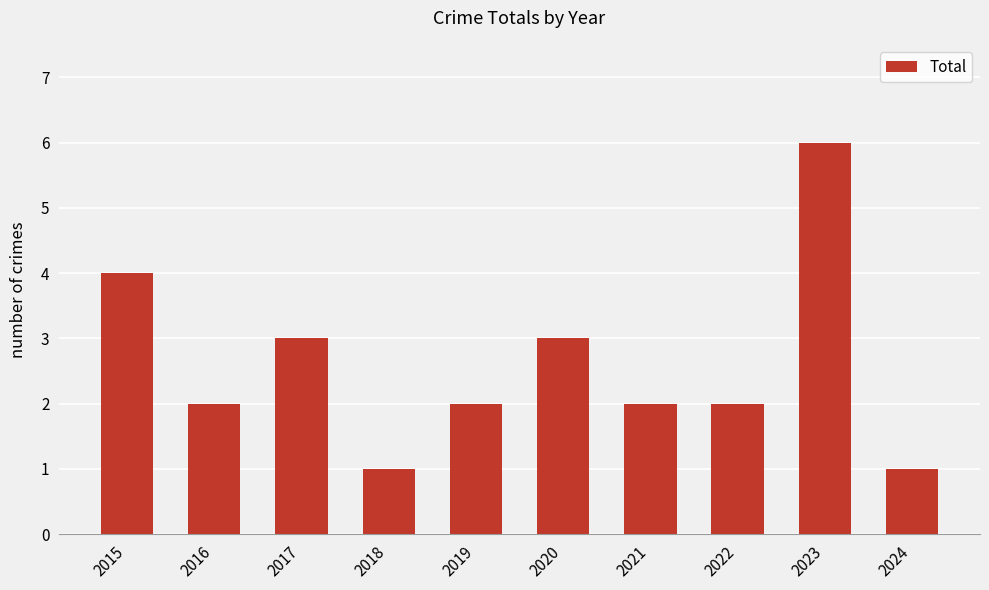

What is the change in value from 2015 to 2018?

-3